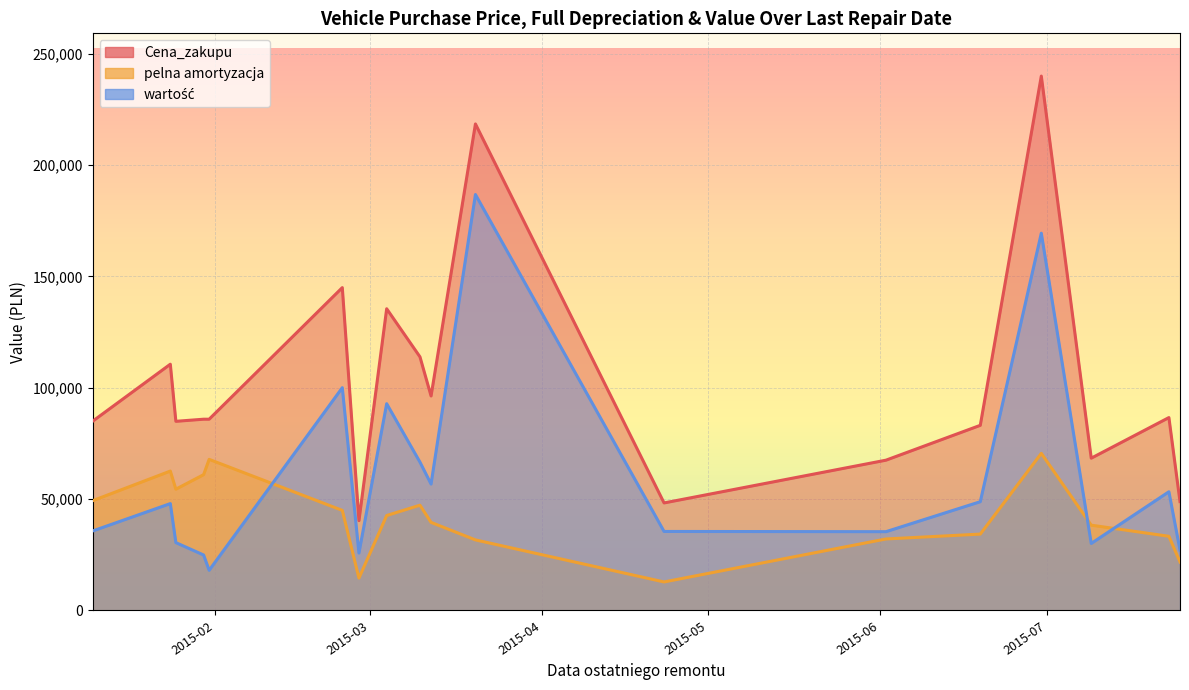

What is the difference between the second highest and minimum values in the Cena_zakupu series?

200170.0